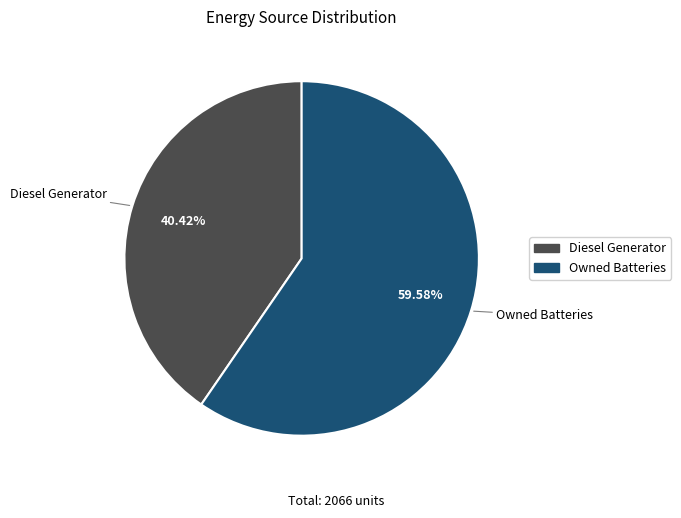

How many segments does this pie chart have?

2